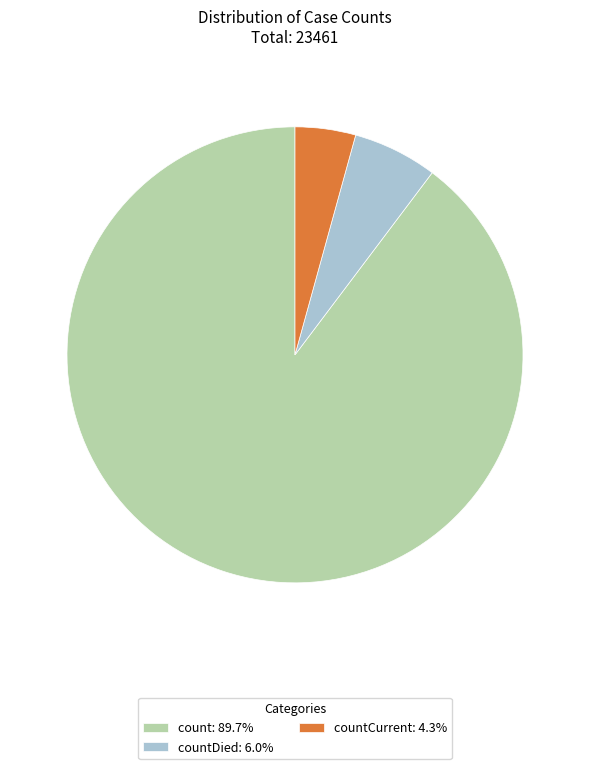

Combined, do count: 89.7% and countCurrent: 4.3% account for over 50%?

Yes